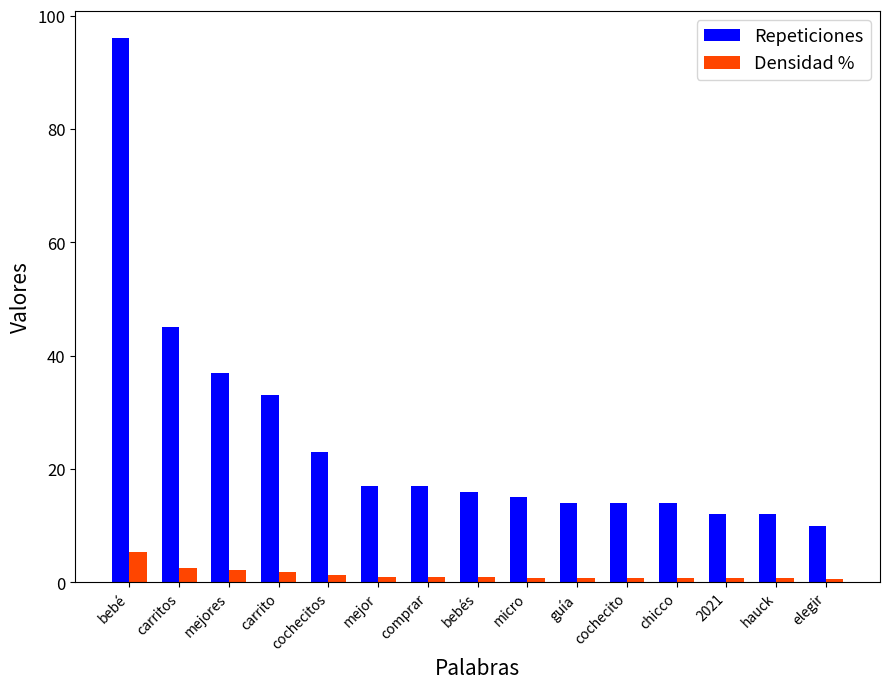

Which series has the largest total across all categories?

Repeticiones